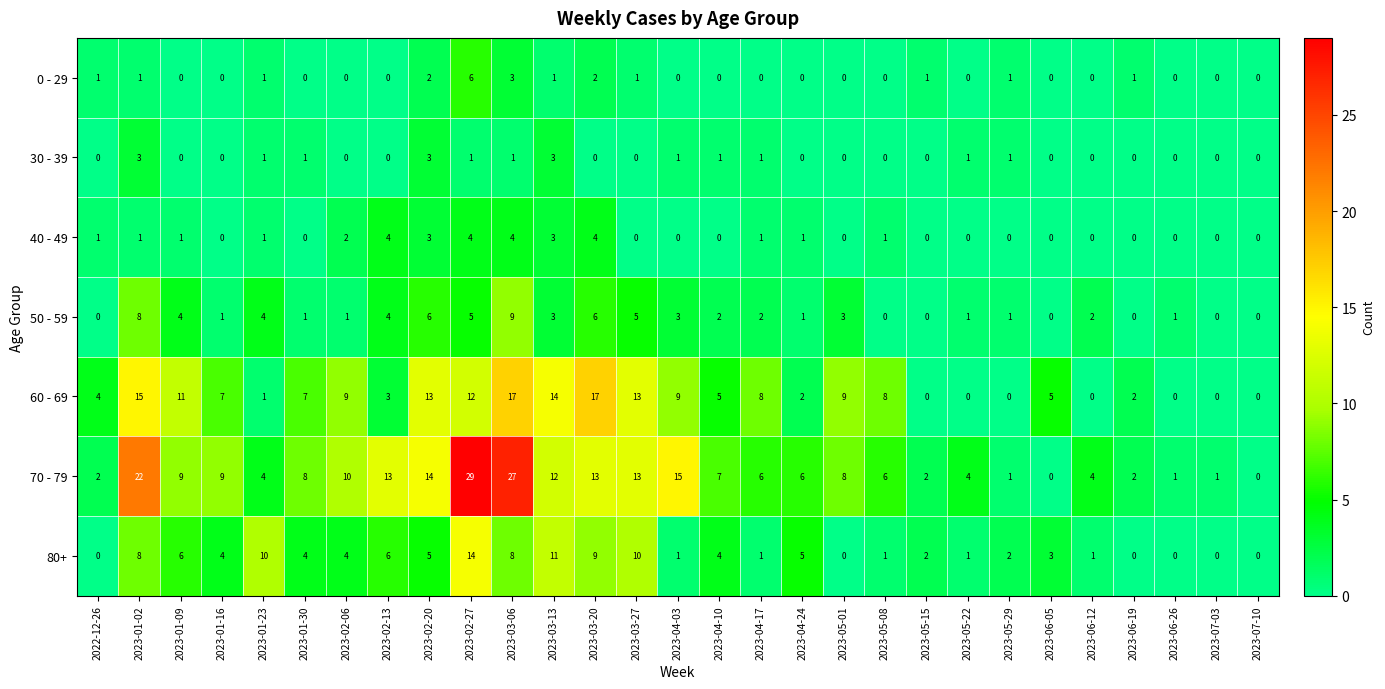

Which series has the largest total across all categories?

70 - 79